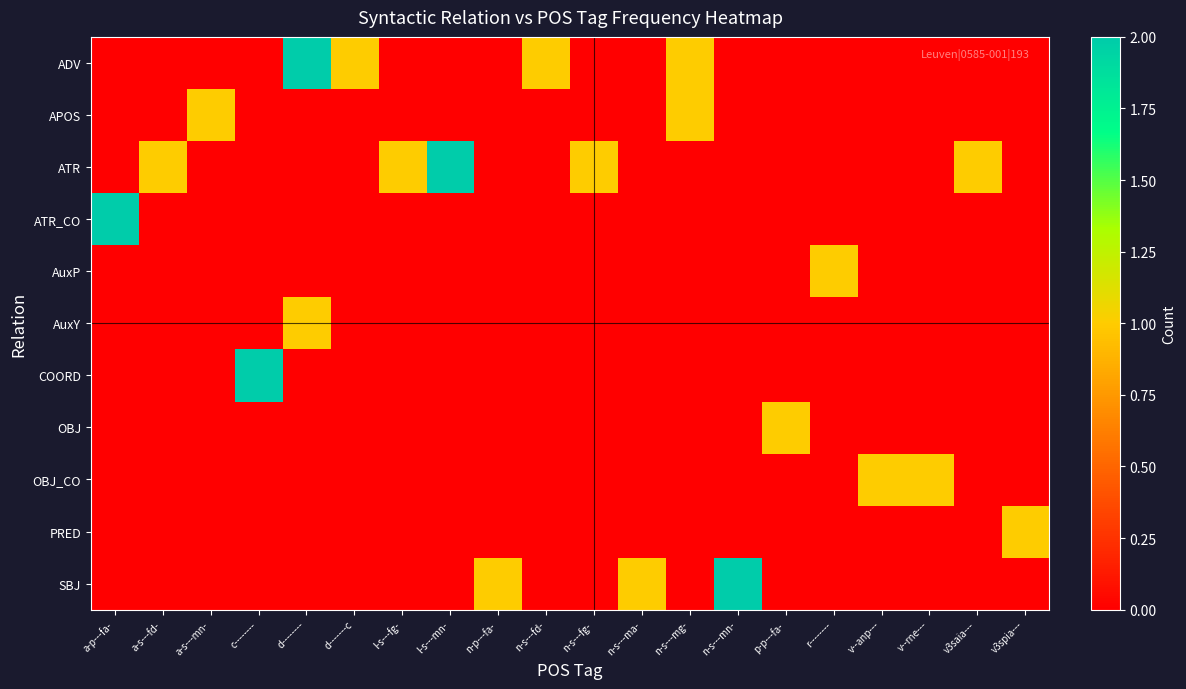

How many series are shown in this chart?

11